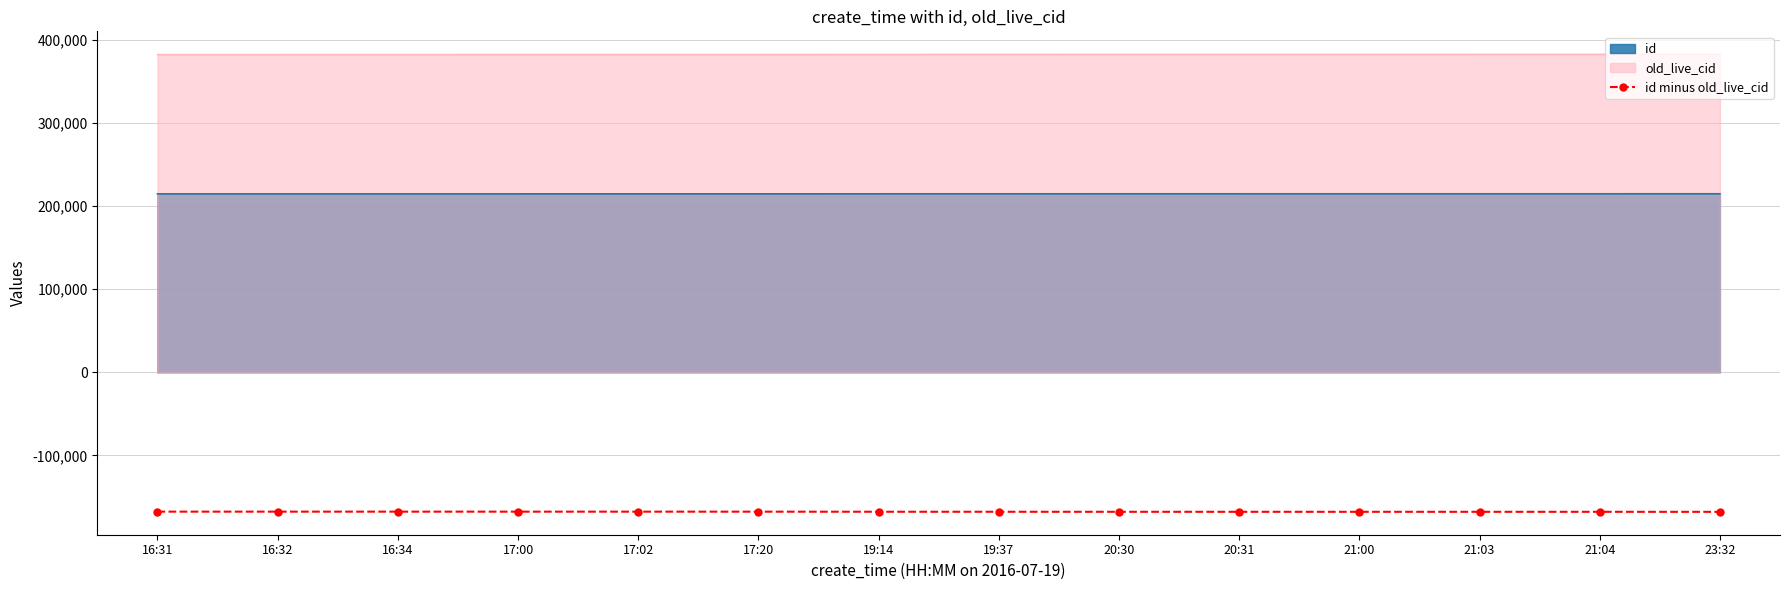

What is the greatest value displayed?

382415